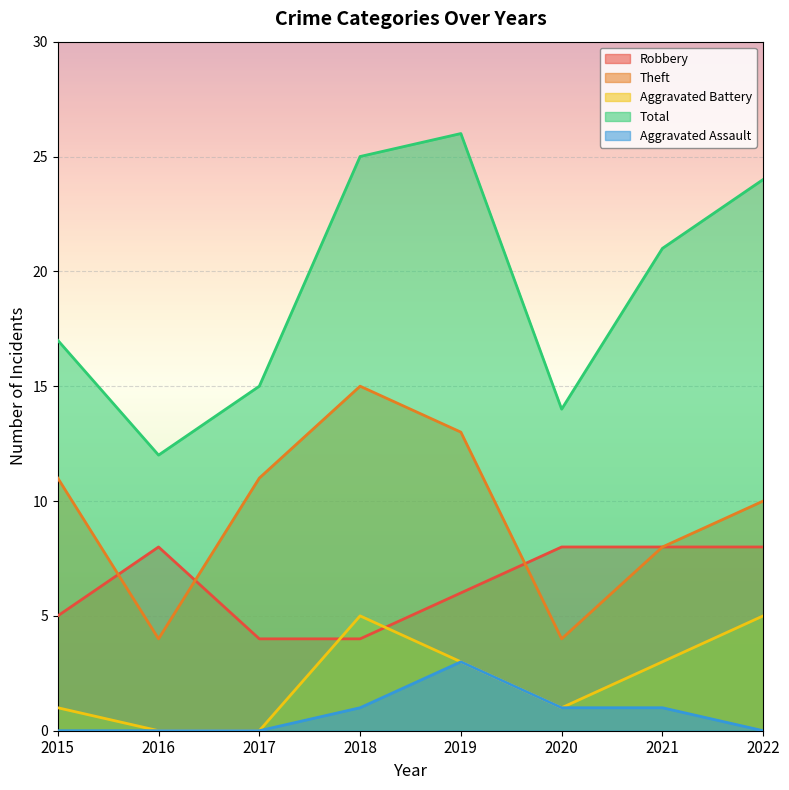

True or false: Aggravated Assault and Aggravated Battery intersect in this chart.

False